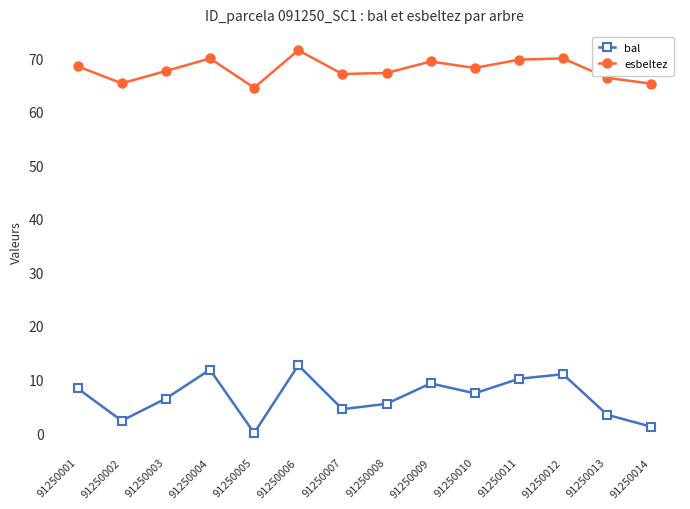

Is it true that esbeltez equals 109.0 at 91250006?

False